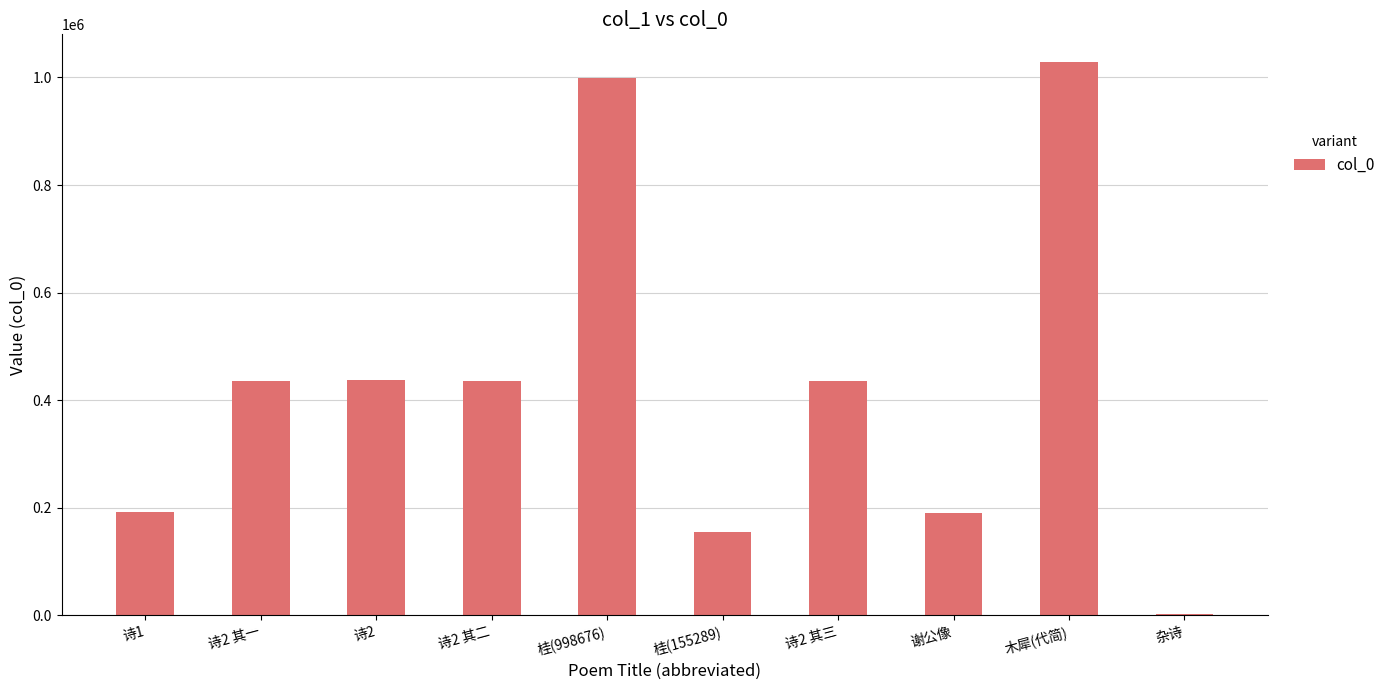

What is the sum of all values?

4313551